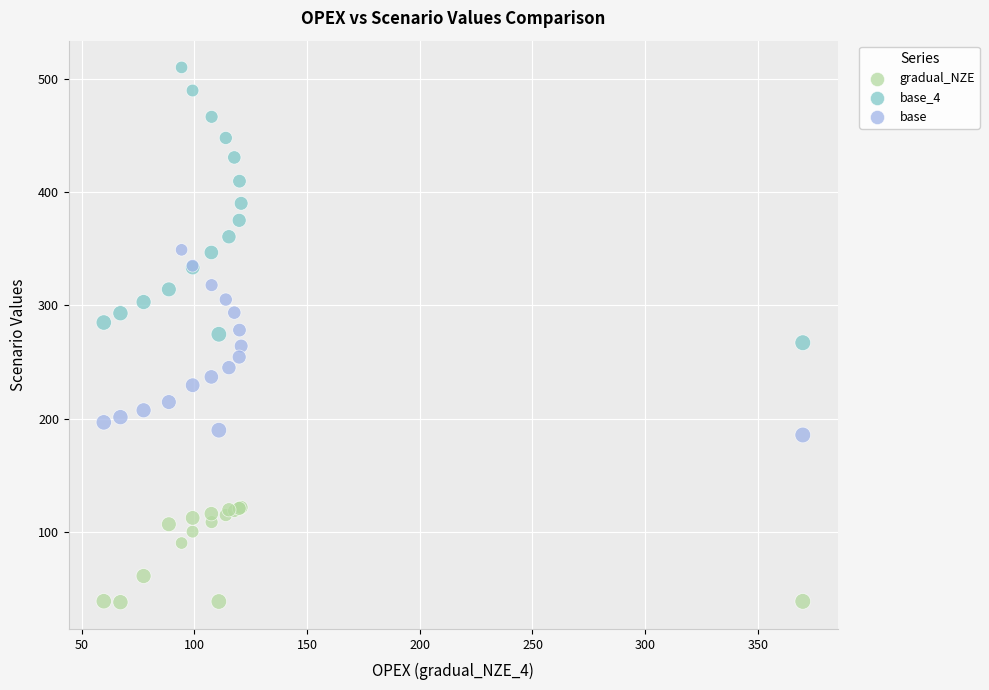

What are all the series names shown in the legend?

gradual_NZE, base_4, base